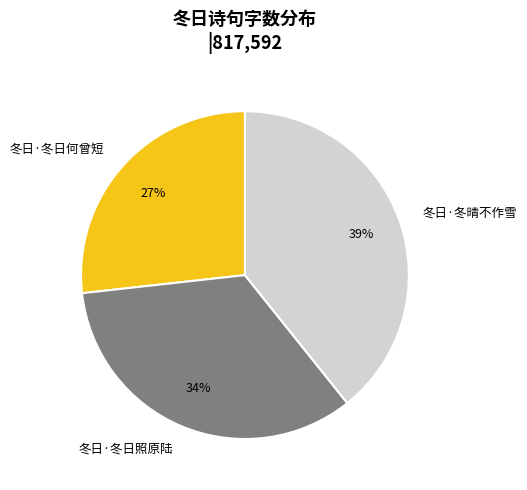

Does 冬日·冬日照原陆 account for over 50% of the chart?

No